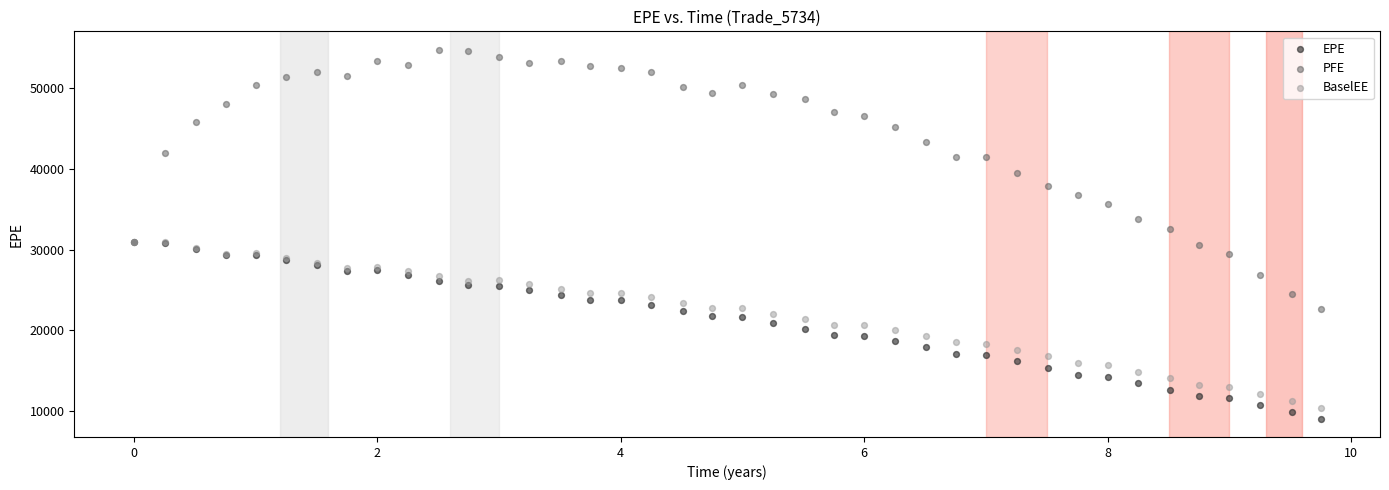

Which series contains the lowest Y value?

EPE